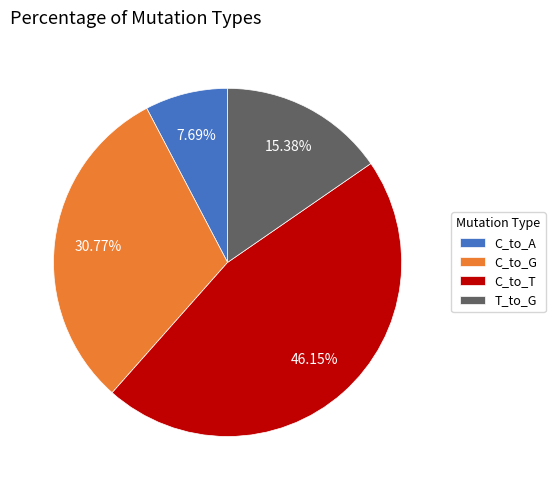

To the nearest percent, what is the difference between the largest and smallest slice percentages?

38%